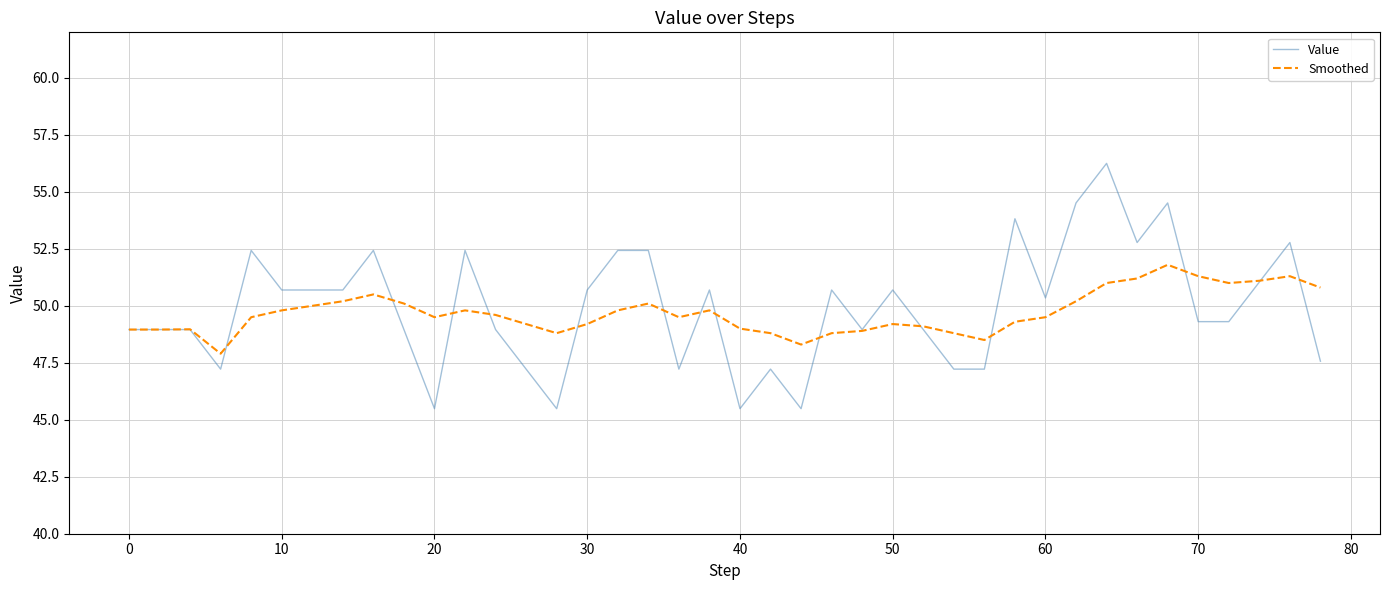

Rank the series by their maximum value, from lowest to highest.

Smoothed, Value